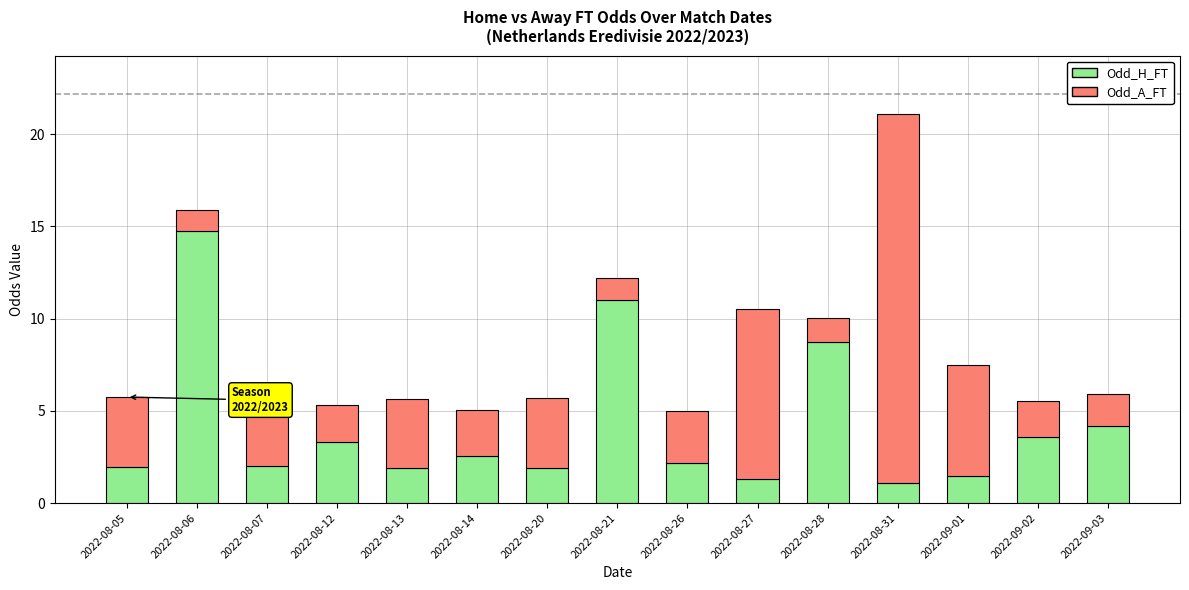

What is the maximum value for Odd_H_FT?

14.8